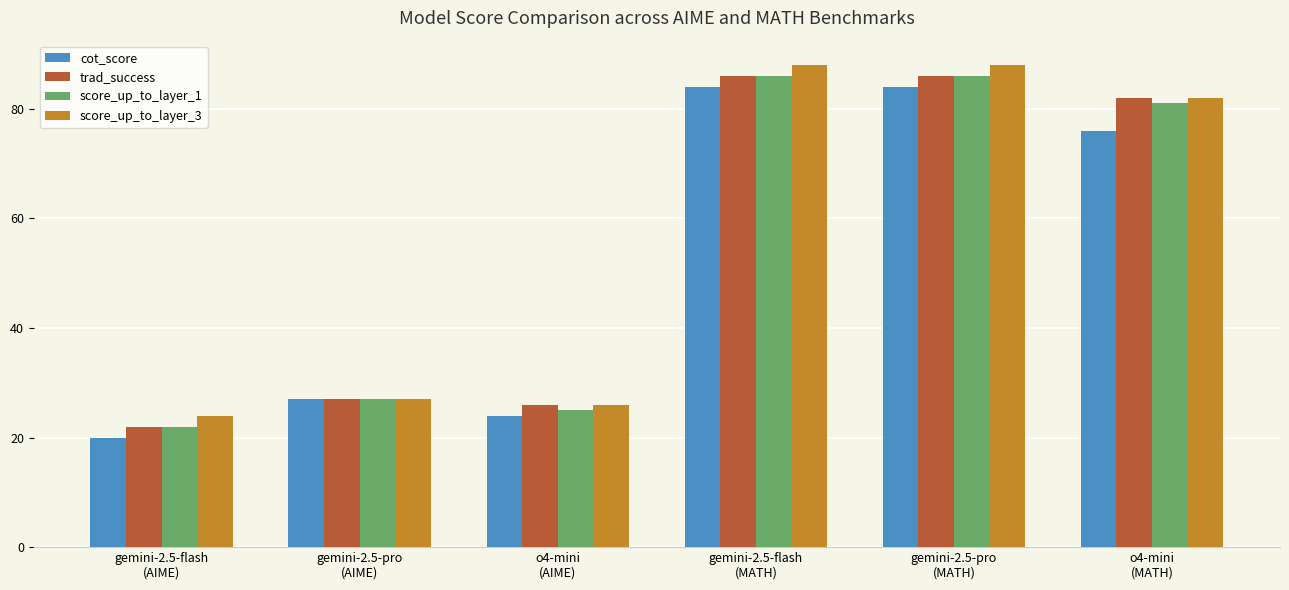

What is the smallest value displayed?

20